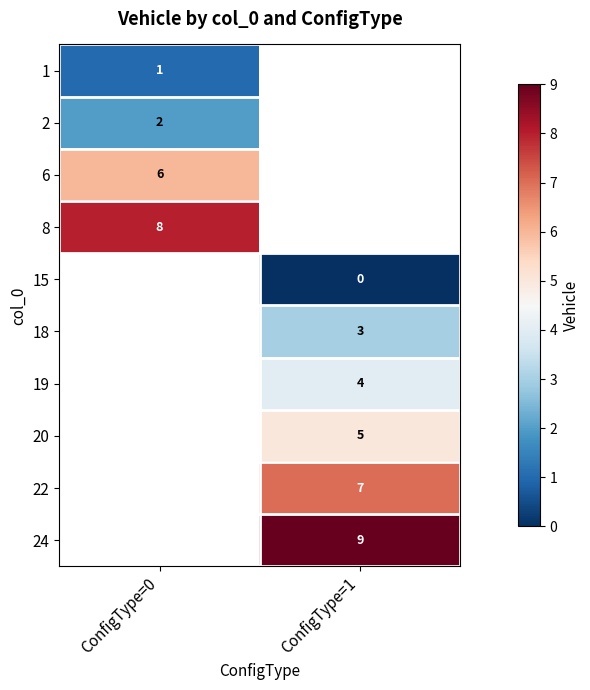

The value of 1 at ConfigType=0 is 1.7. True or false?

False